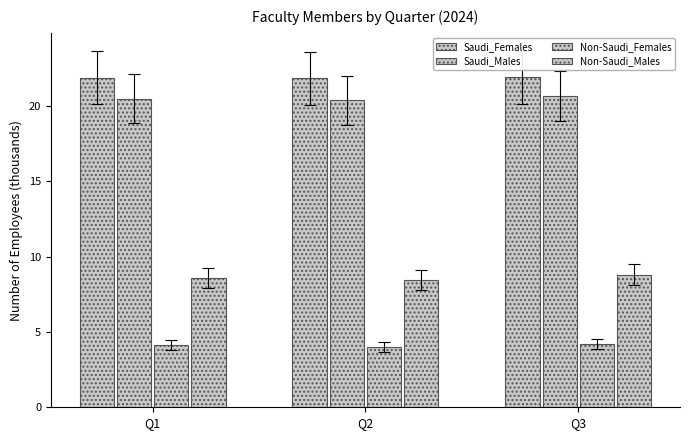

How many groups of bars are there?

3